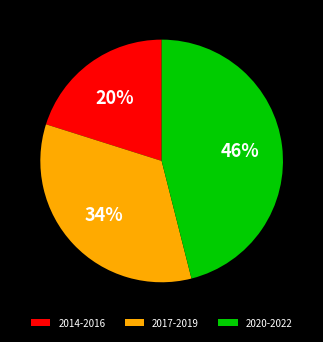

Does any single category account for the majority?

No